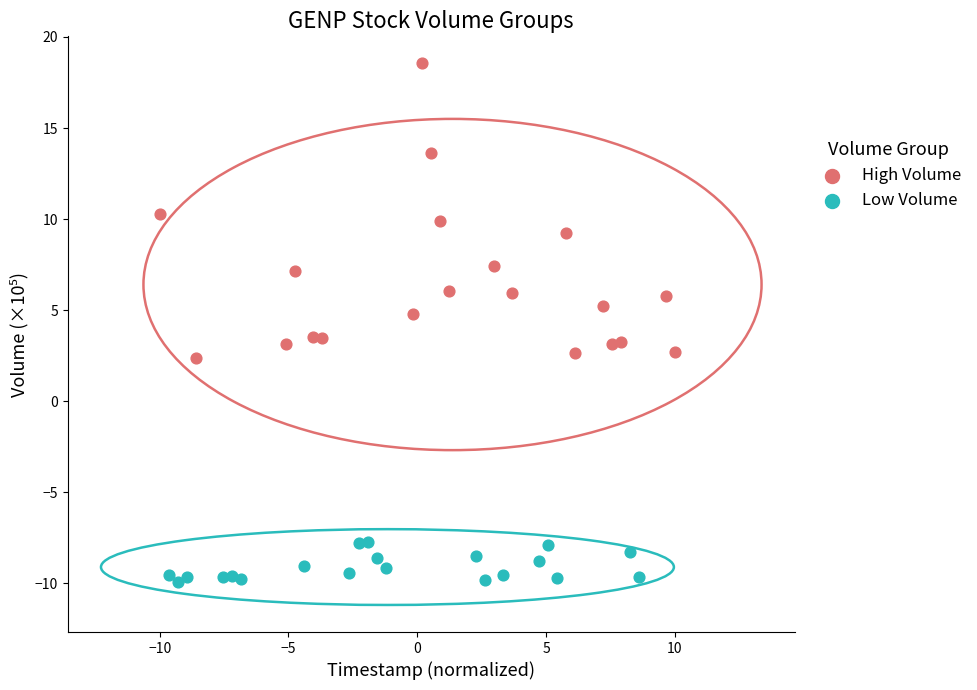

Which series has the widest spread of Y values?

High Volume